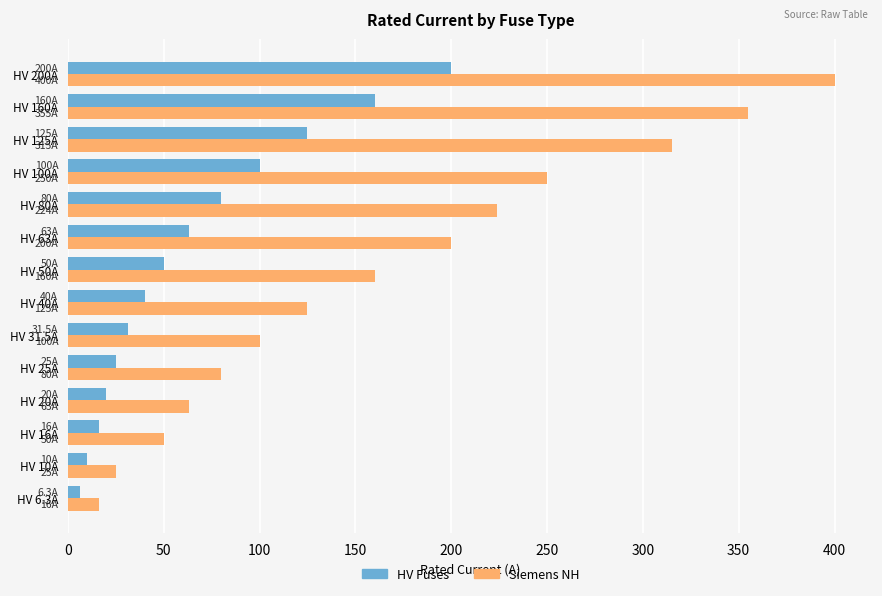

Rank the series by their maximum value, from lowest to highest.

HV Fuses, Siemens NH